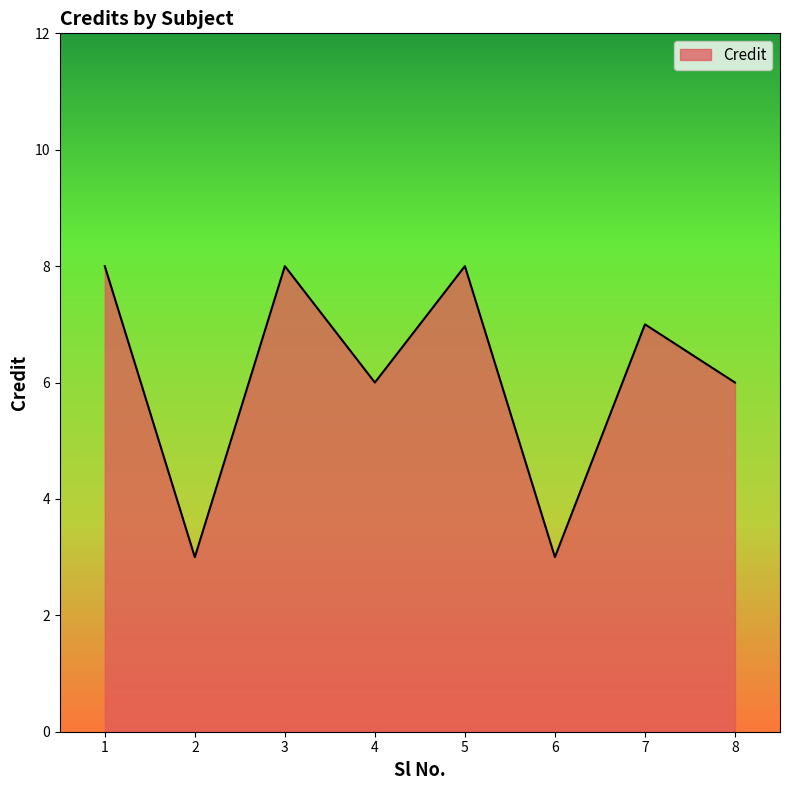

Reading left to right, transcribe all the data shown in this chart.

1=8	2=3	3=8	4=6	5=8	6=3	7=7	8=6